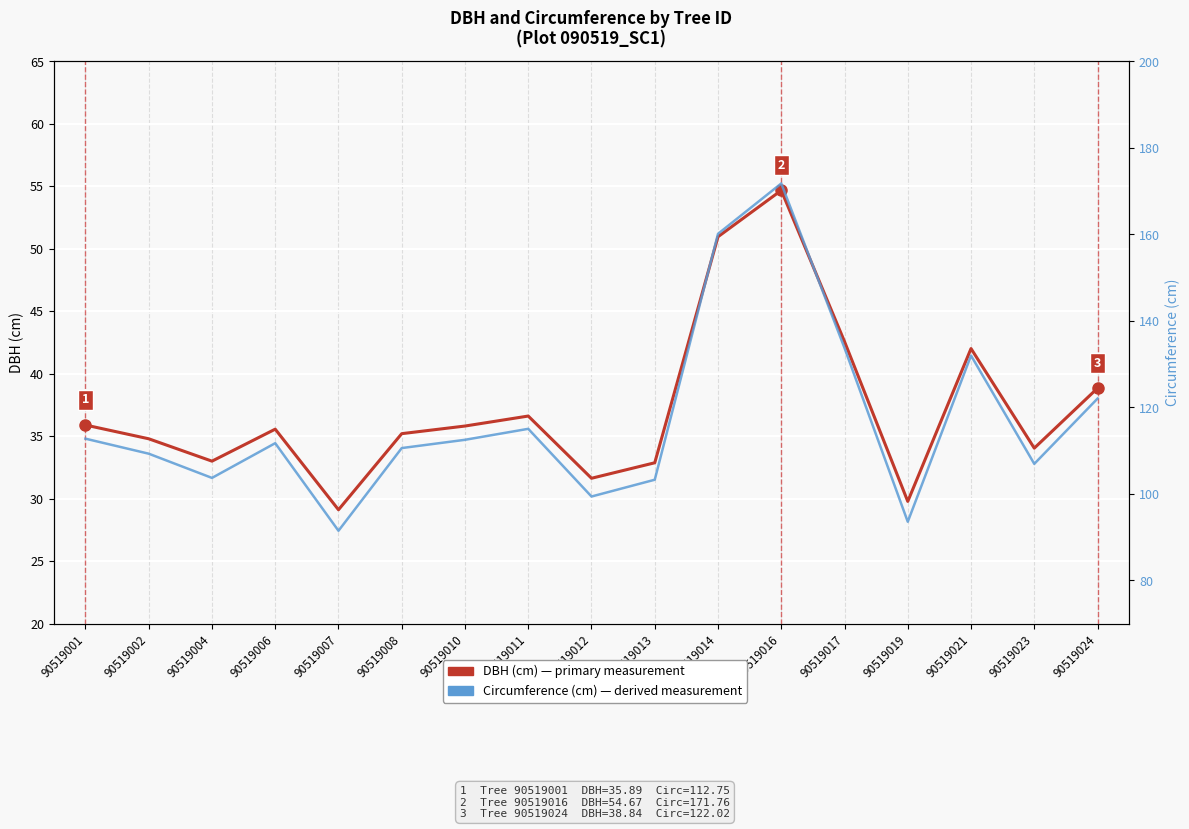

The value of Circumference (cm) at 90519010 is 73.0. True or false?

False